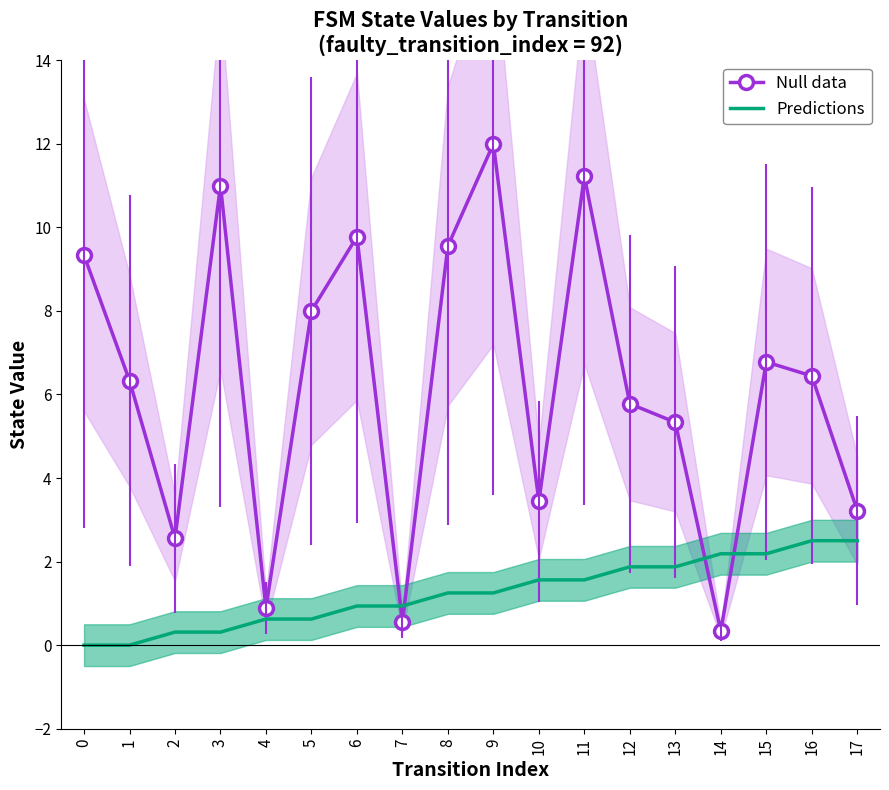

At which label does Predictions reach its peak?

16